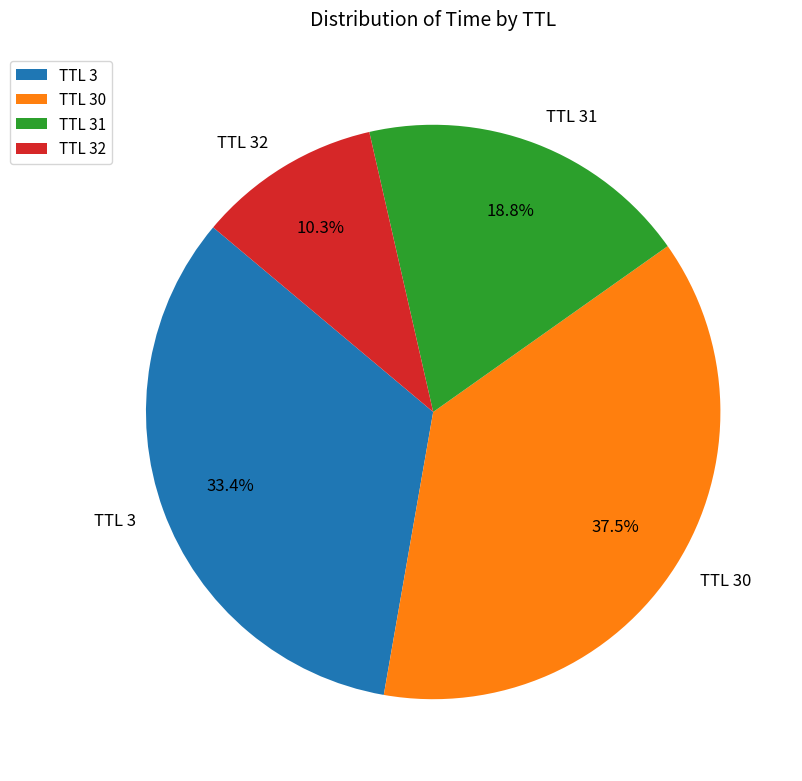

What is the smallest slice in the pie chart?

TTL 32